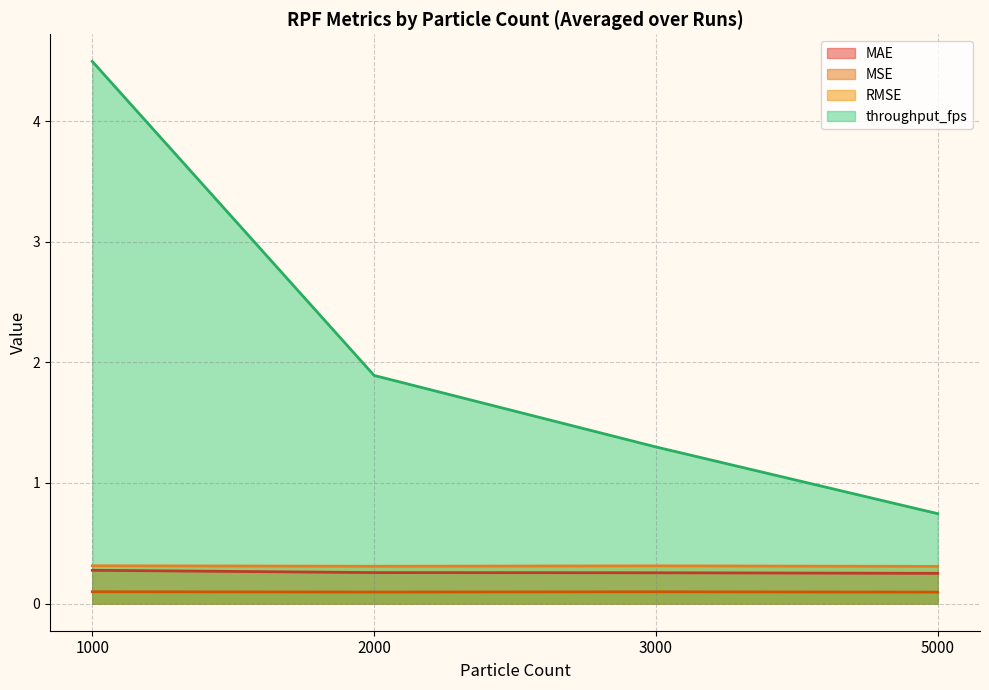

The value of RMSE at 3000p_run1 is 0.3. True or false?

True